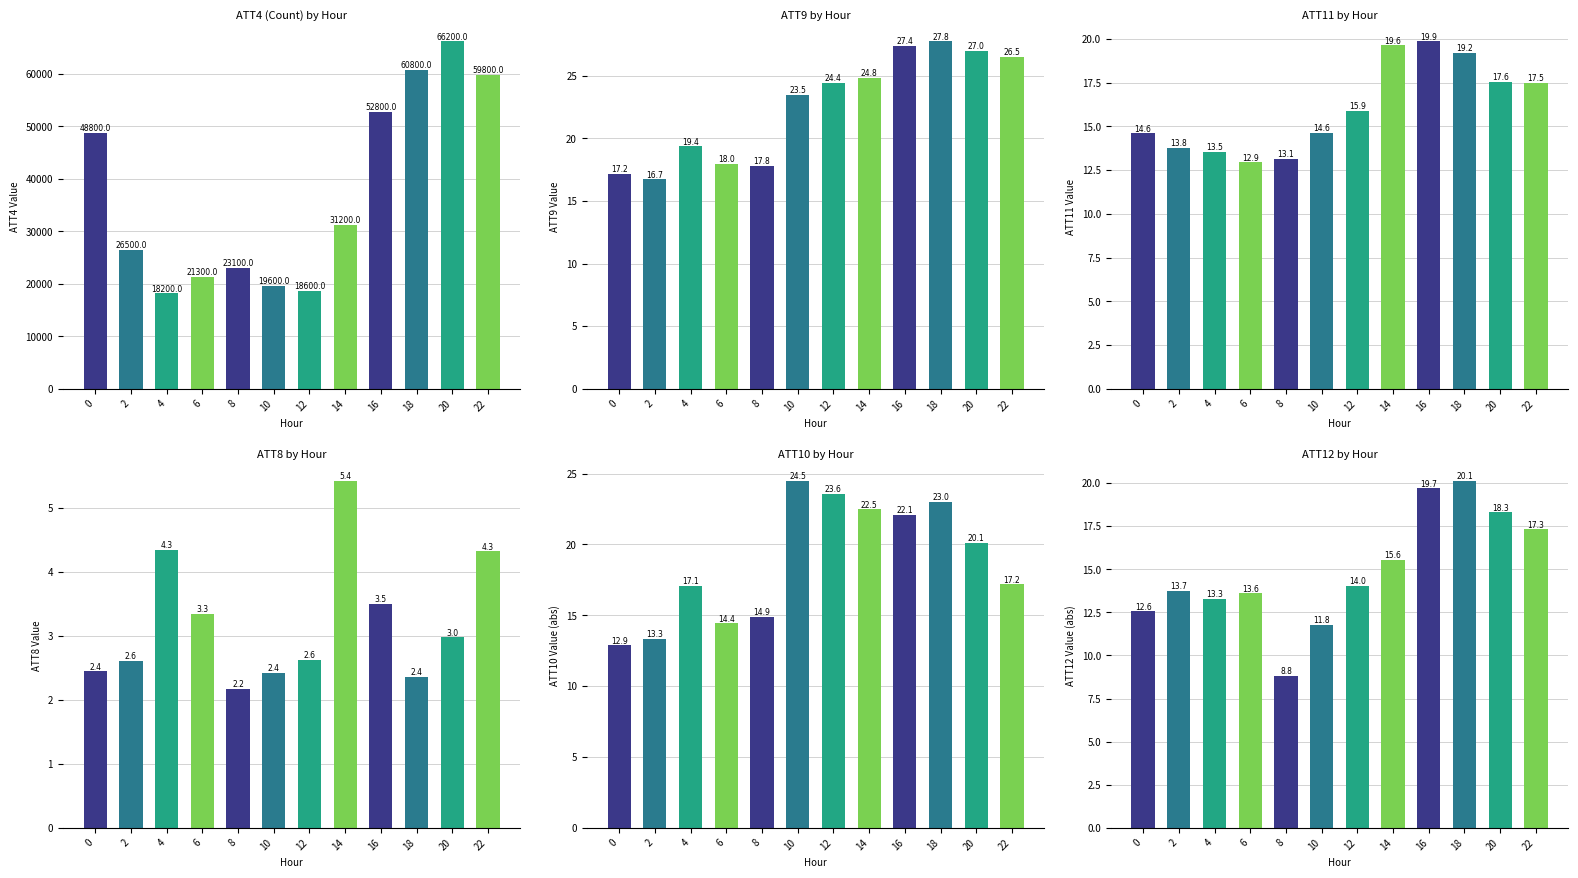

What is the difference between the second highest and minimum values in the ATT11 series?

6.7